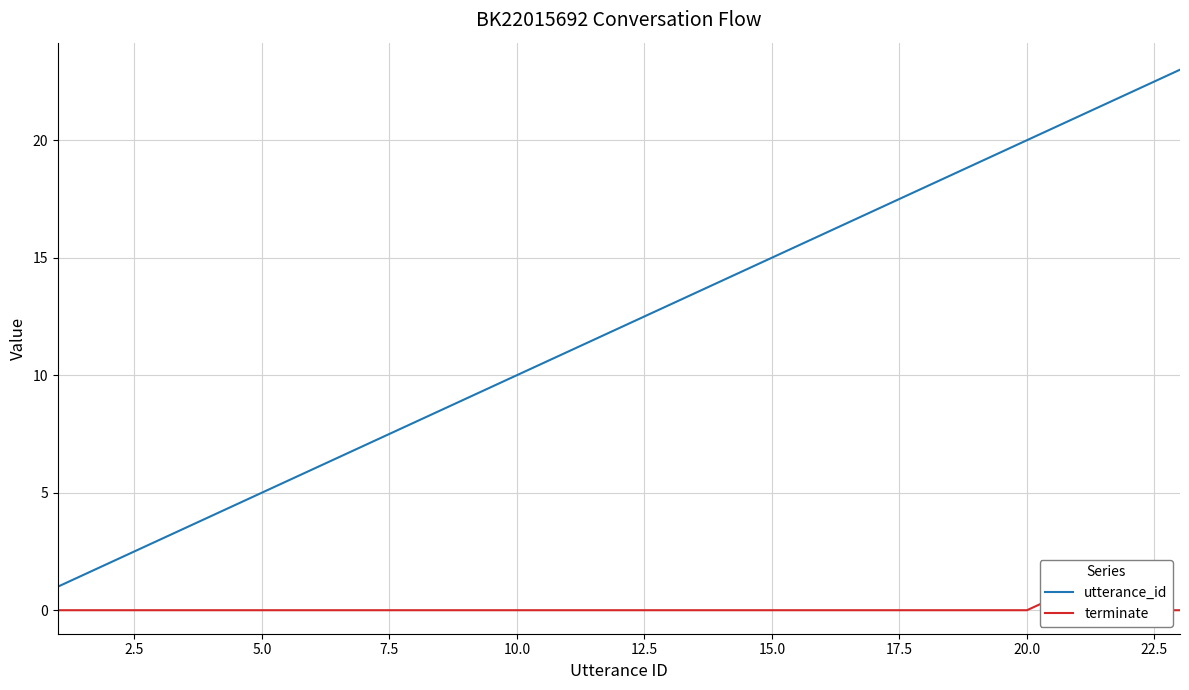

Which series has the largest total across all categories?

utterance_id